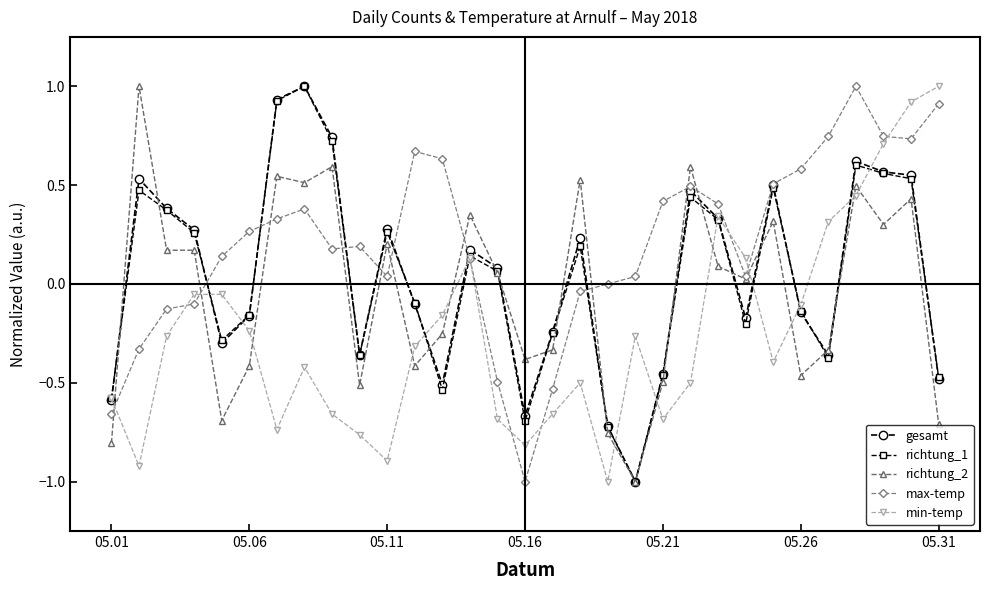

True or false: max-temp has more than 1 points higher than both neighbors.

True